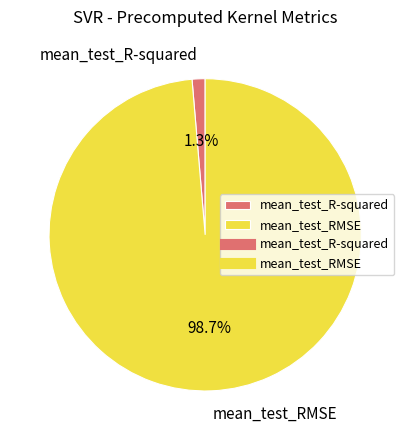

Which category has the smallest portion of the pie?

mean_test_R-squared